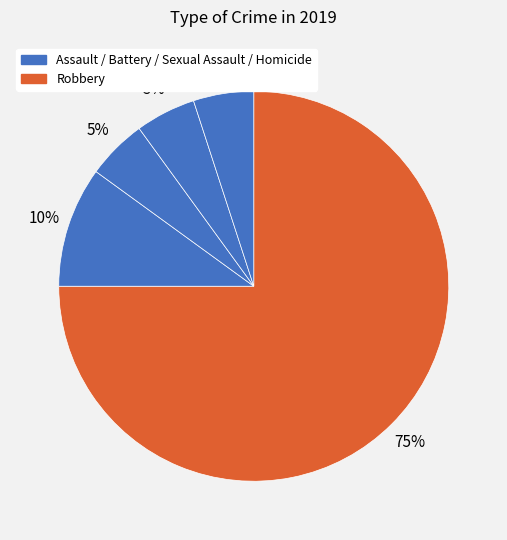

How many slices are in this pie chart?

5